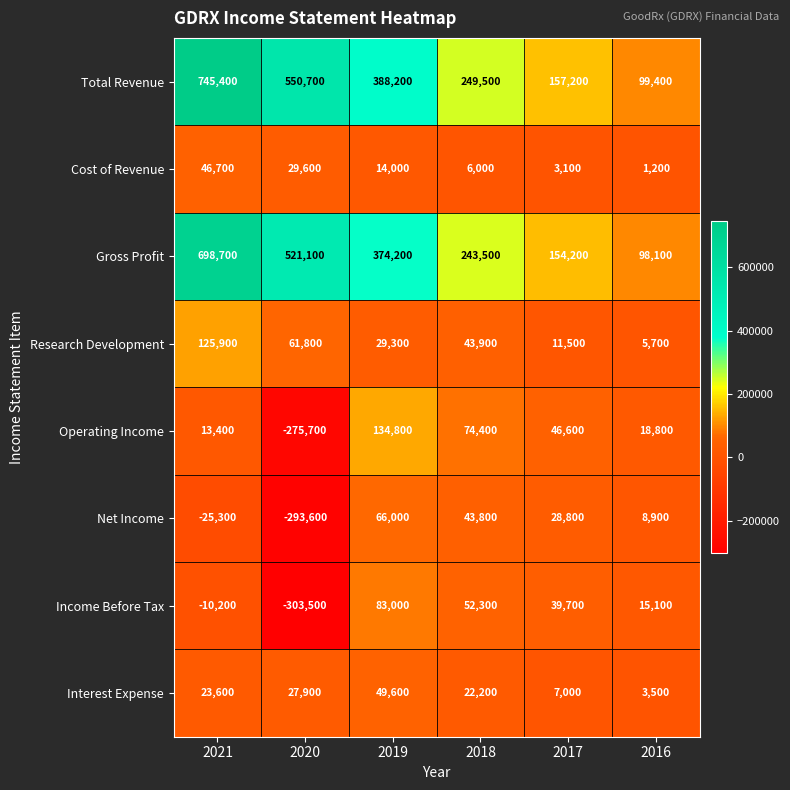

At how many categories does at least one series exceed 365351?

3